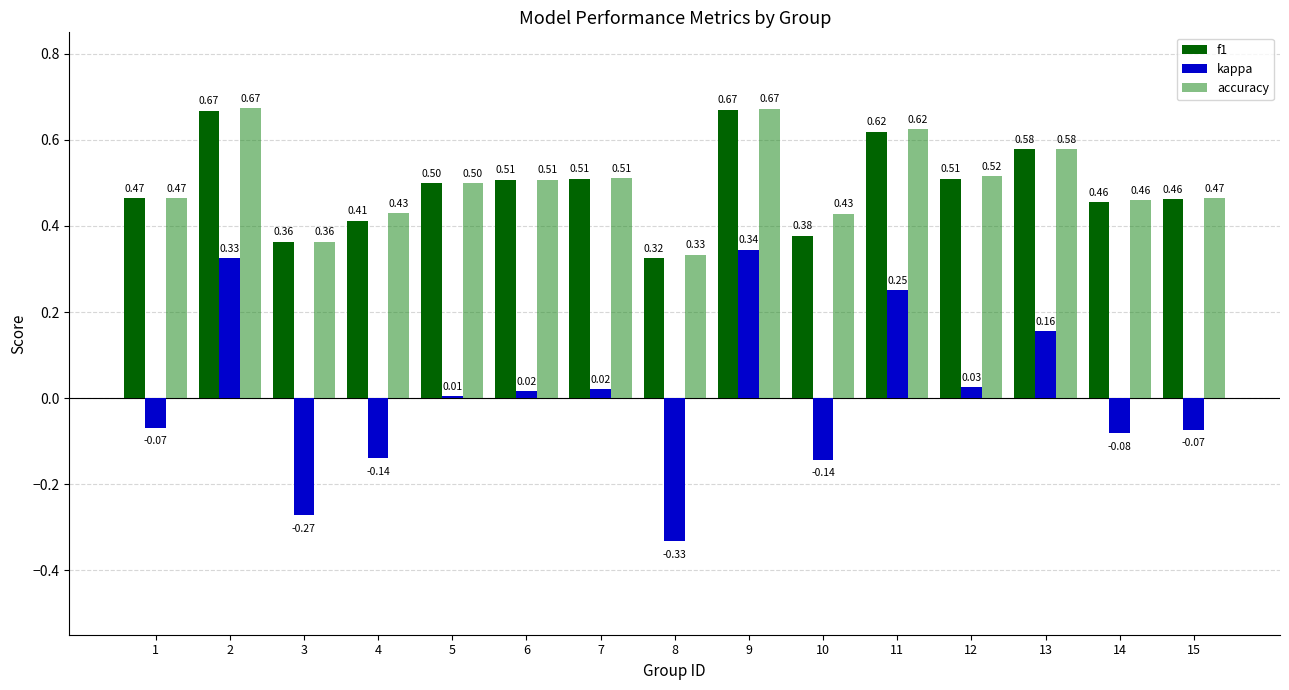

Which series has the largest total across all categories?

accuracy